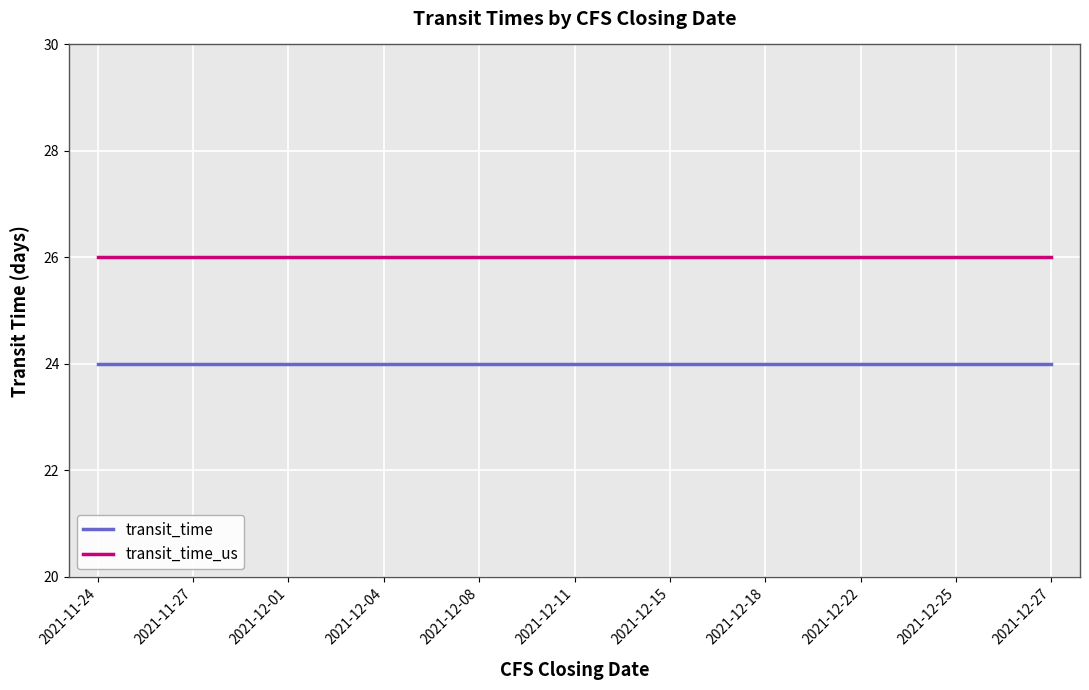

Is the value of transit_time at 2021-12-01 greater than the value of transit_time_us at 2021-12-25?

No